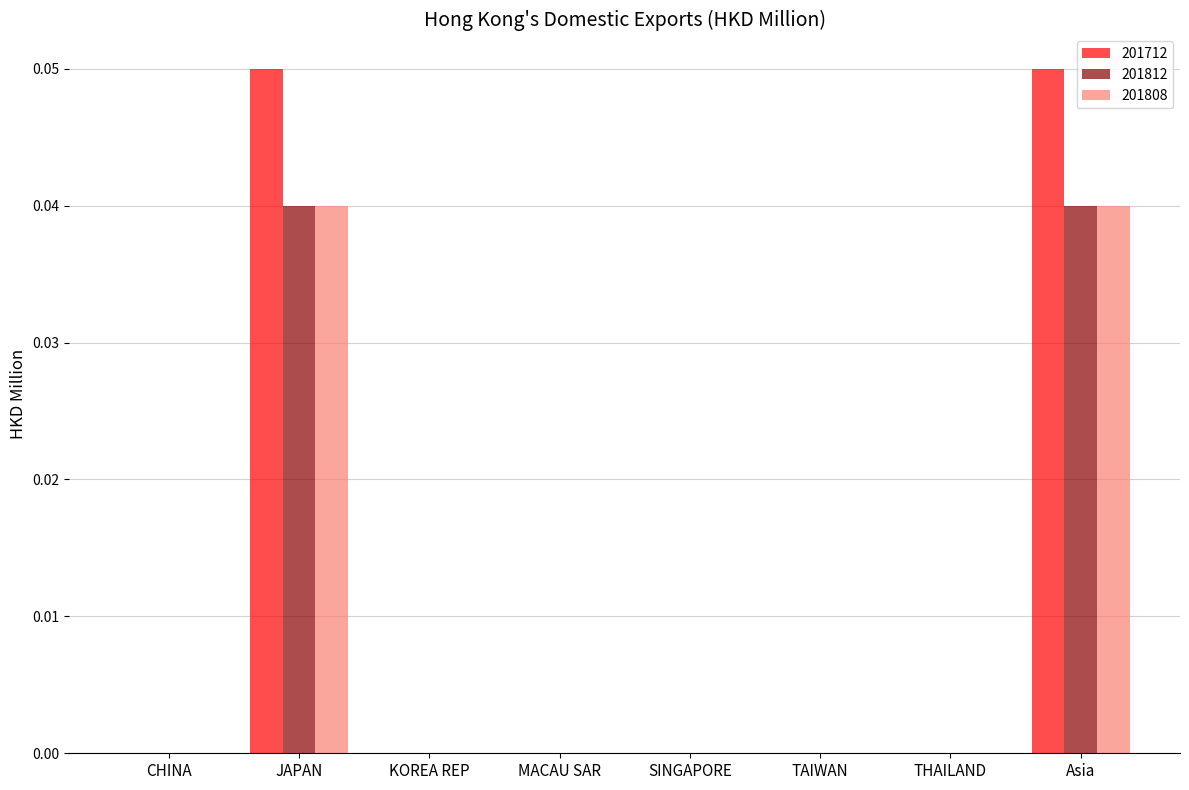

Does the chart contain stacked bars?

No